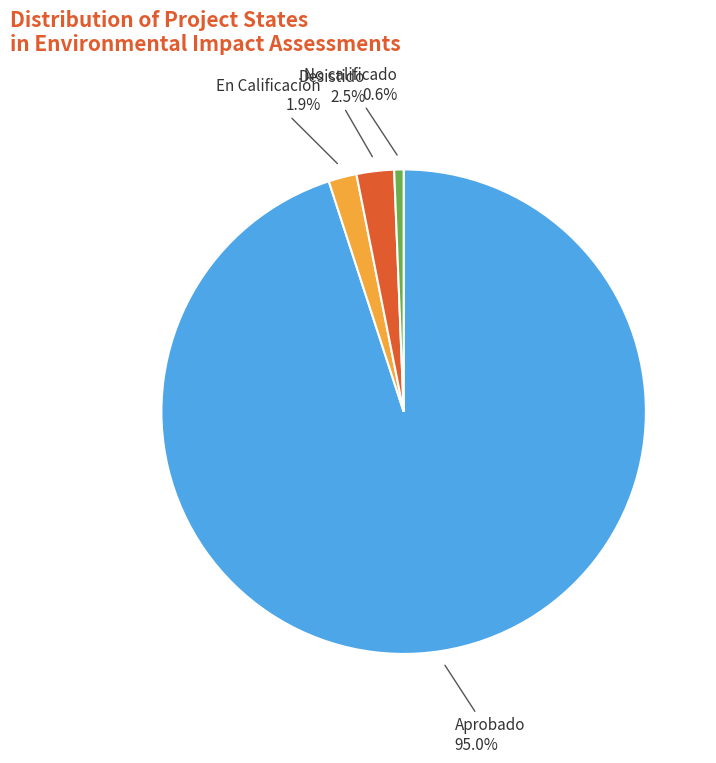

How many segments does this pie chart have?

4